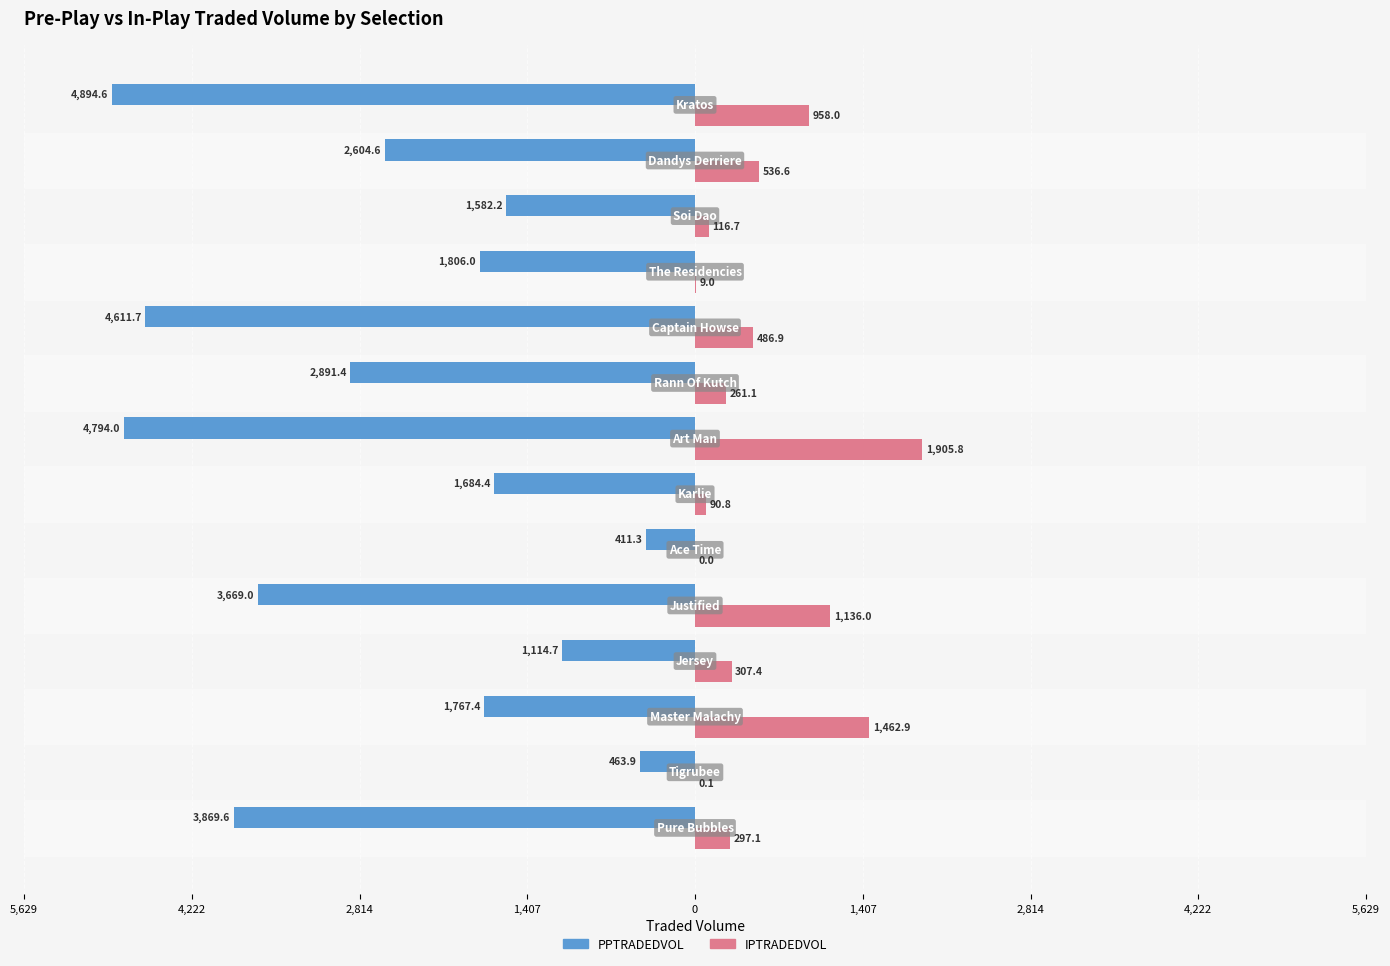

What are all the series names shown in the legend?

PPTRADEDVOL, IPTRADEDVOL